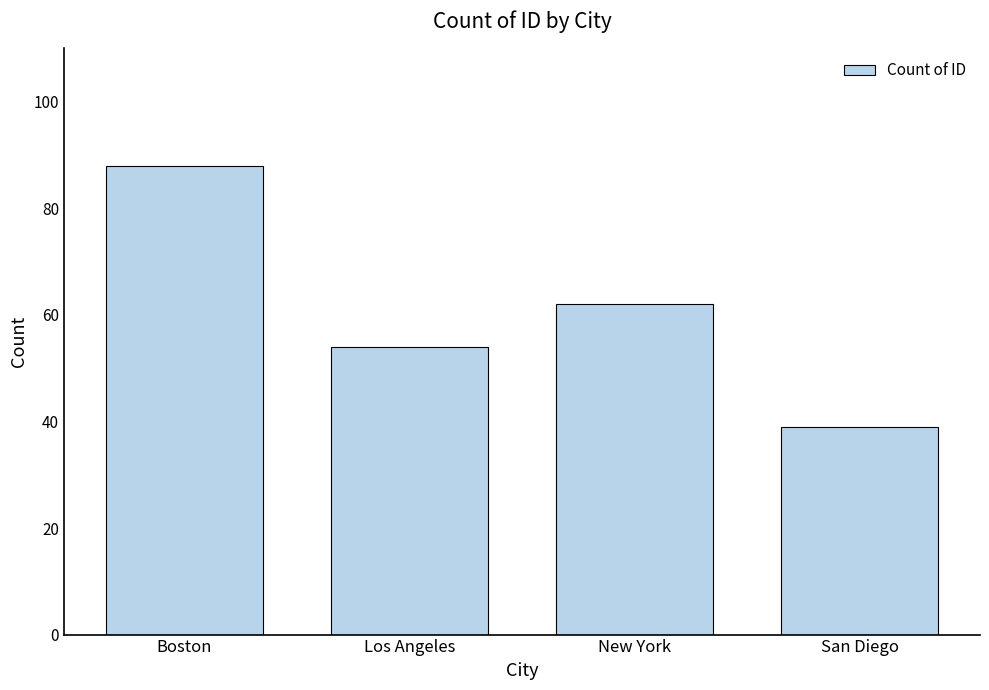

How many values are between 54 and 88?

3